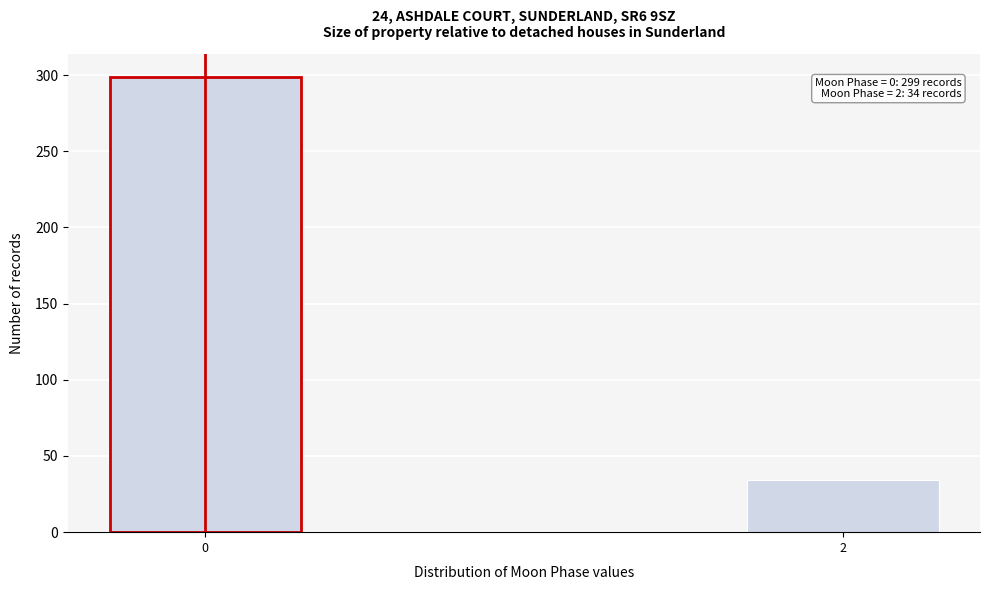

Reading left to right, what are all the values shown in this chart?

0=299	2=34